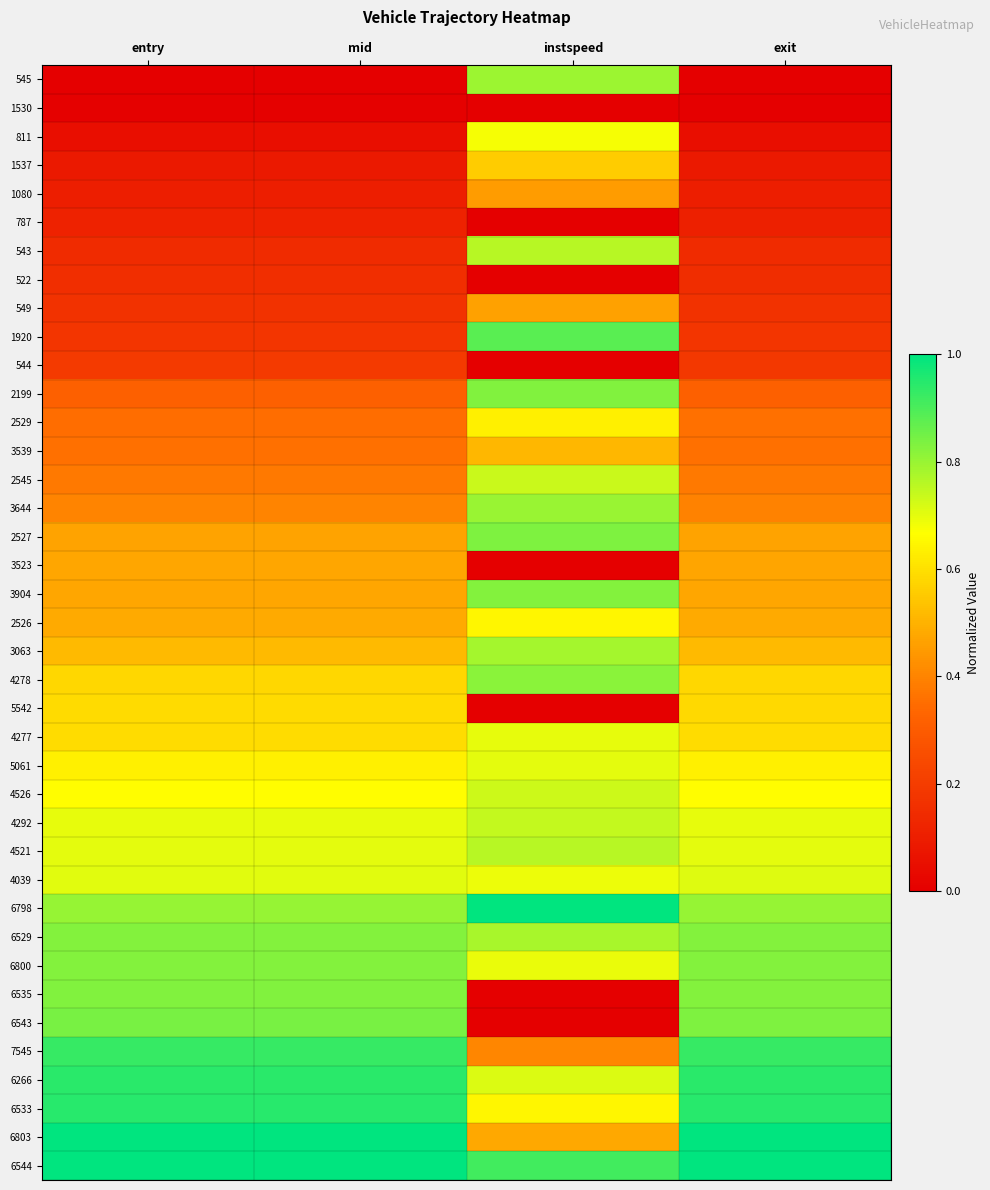

What is the difference between the highest and lowest values at mid?

1.0